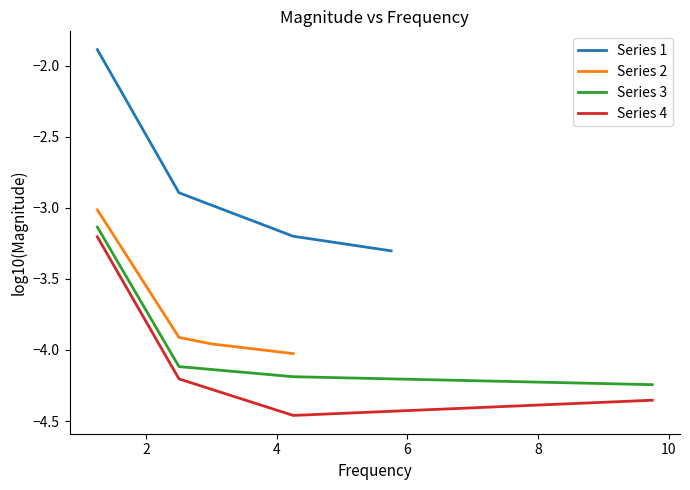

Which series has the largest total across all categories?

Series 1